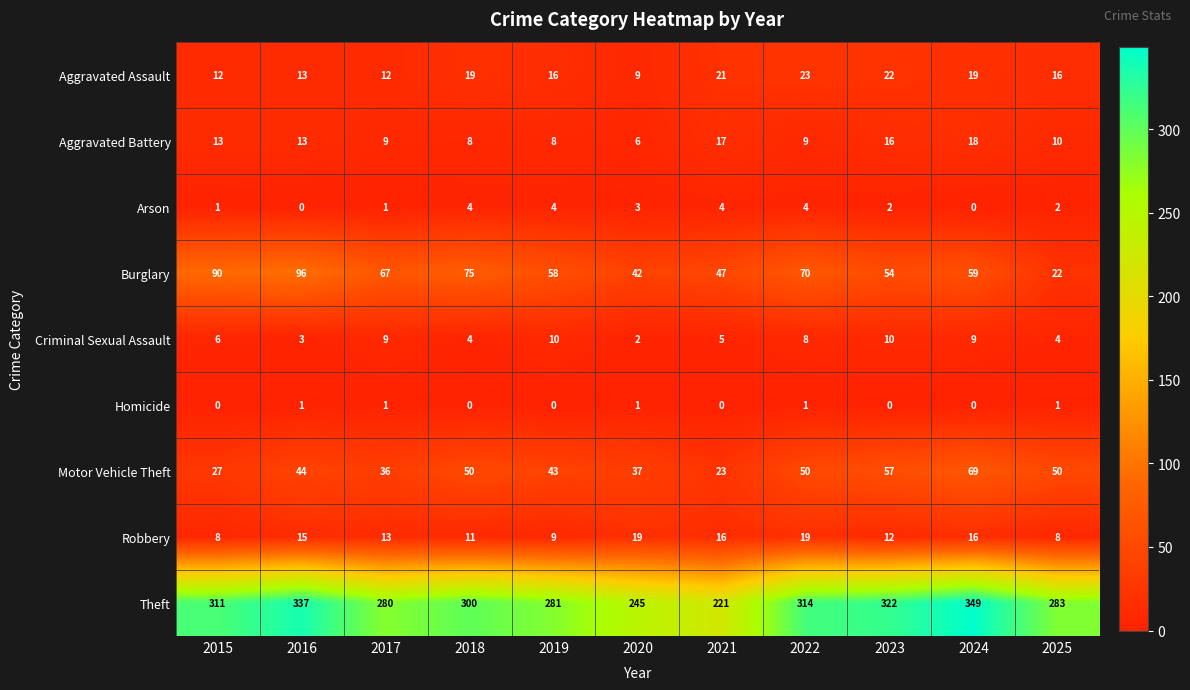

What is the difference between the second highest and second lowest values in the Arson series?

4